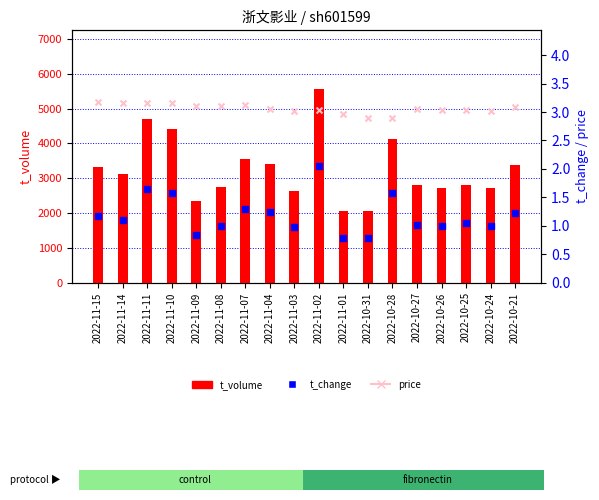

Which series has the largest Y range (max minus min)?

t_volume